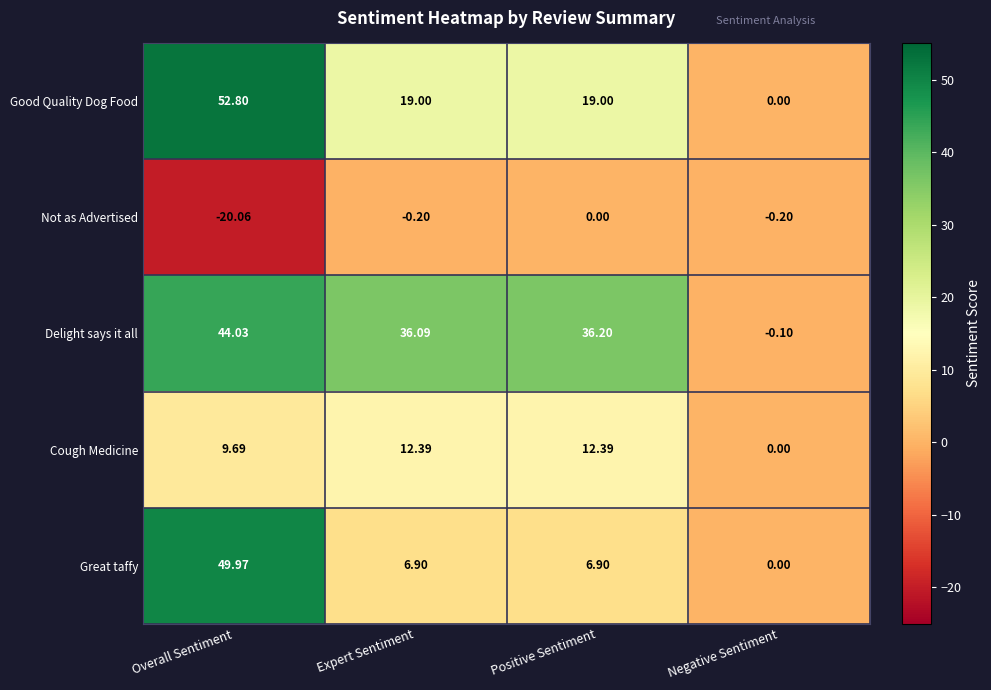

Where is Delight says it all nearest to the value 21?

Expert Sentiment